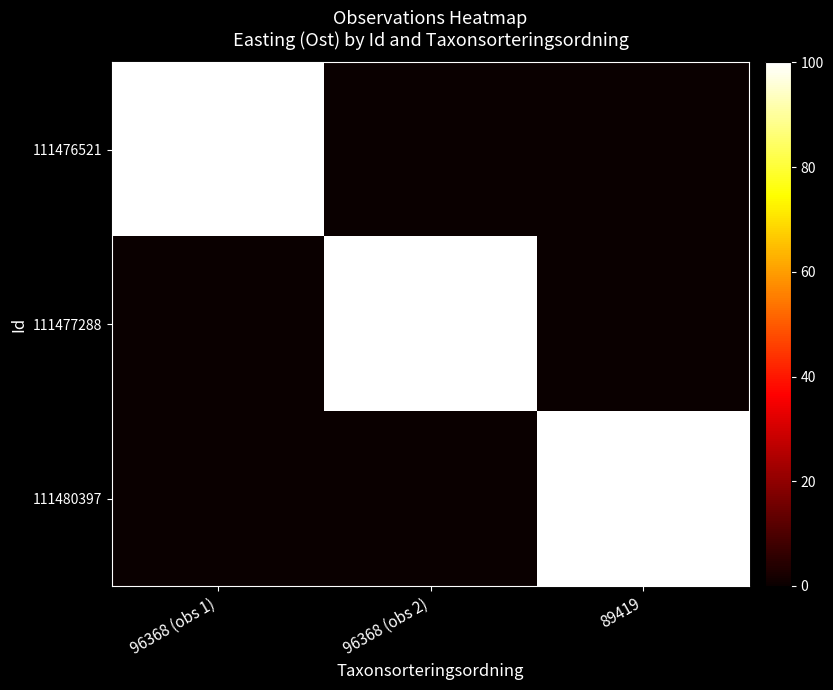

Rank the series by their average value, from highest to lowest.

111477288, 111476521, 111480397